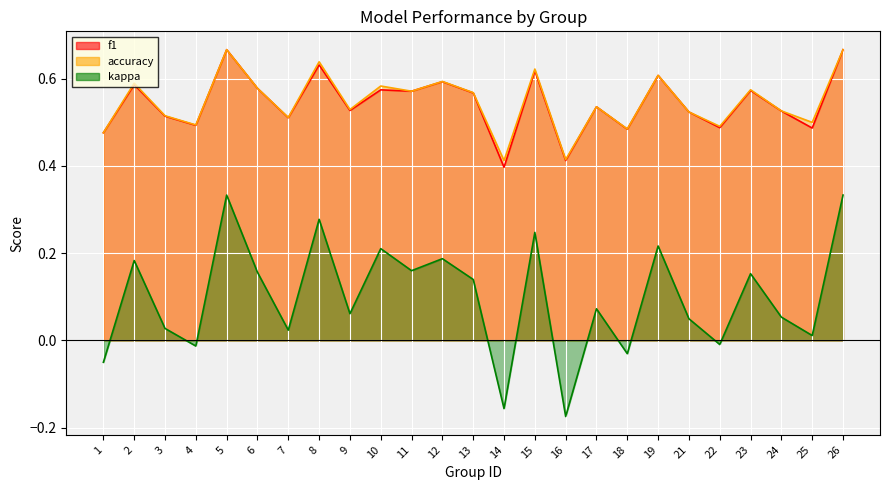

At which category does f1 reach its first local valley?

4